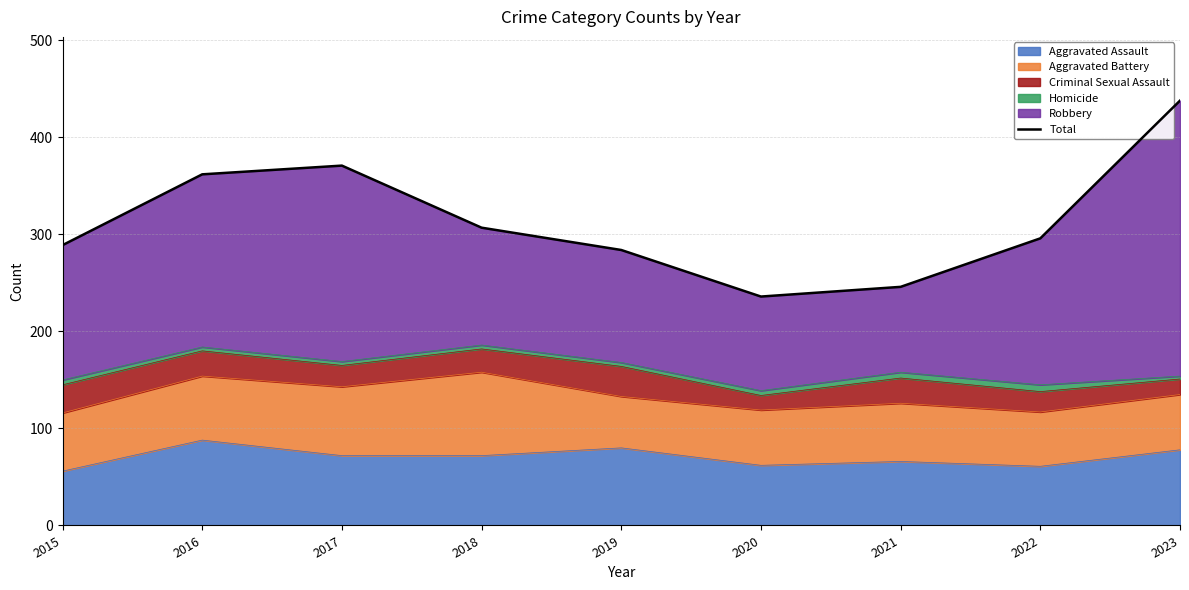

Reading right to left, list all the values displayed in this chart.

2023=438	2022=296	2021=246	2020=236	2019=284	2018=307	2017=371	2016=362	2015=289